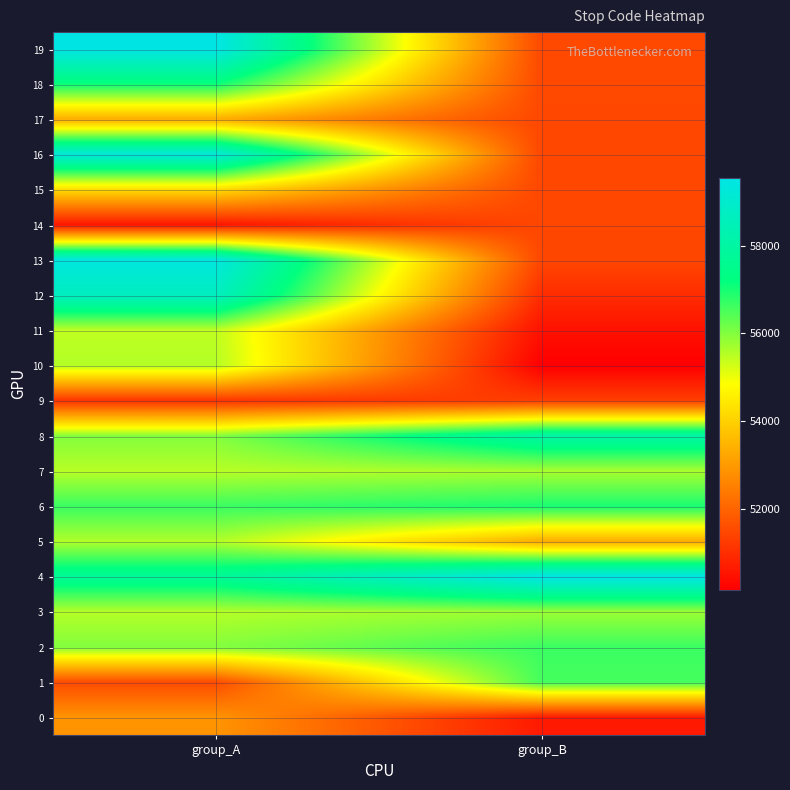

Reading left to right, list all the values displayed in this chart.

0: group_A=52894	group_B=50639
1: group_A=51545	group_B=56567
2: group_A=55995	group_B=56655
3: group_A=55537	group_B=55771
4: group_A=57733	group_B=59552
5: group_A=55579	group_B=53311
6: group_A=56661	group_B=56969
7: group_A=55511	group_B=55644
8: group_A=55994	group_B=58058
9: group_A=51119	group_B=51333
10: group_A=55549	group_B=50147
11: group_A=55444	group_B=50484
12: group_A=58677	group_B=50986
13: group_A=59400	group_B=51461
14: group_A=50542	group_B=51471
15: group_A=54222	group_B=51474
16: group_A=59222	group_B=51476
17: group_A=53335	group_B=51478
18: group_A=57111	group_B=51502
19: group_A=59522	group_B=51503